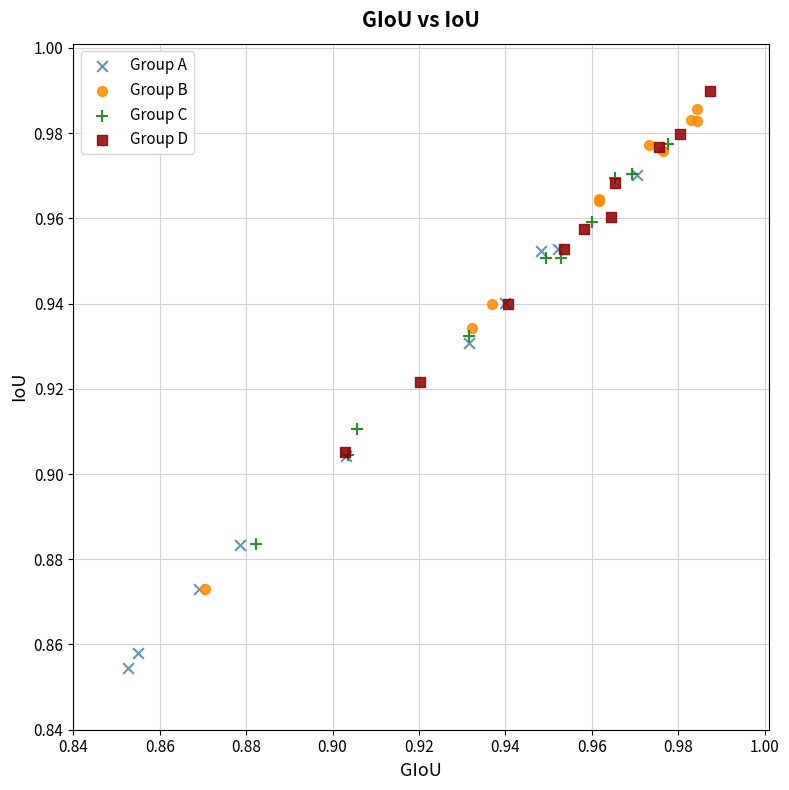

Which series reaches the minimum Y coordinate?

Group A